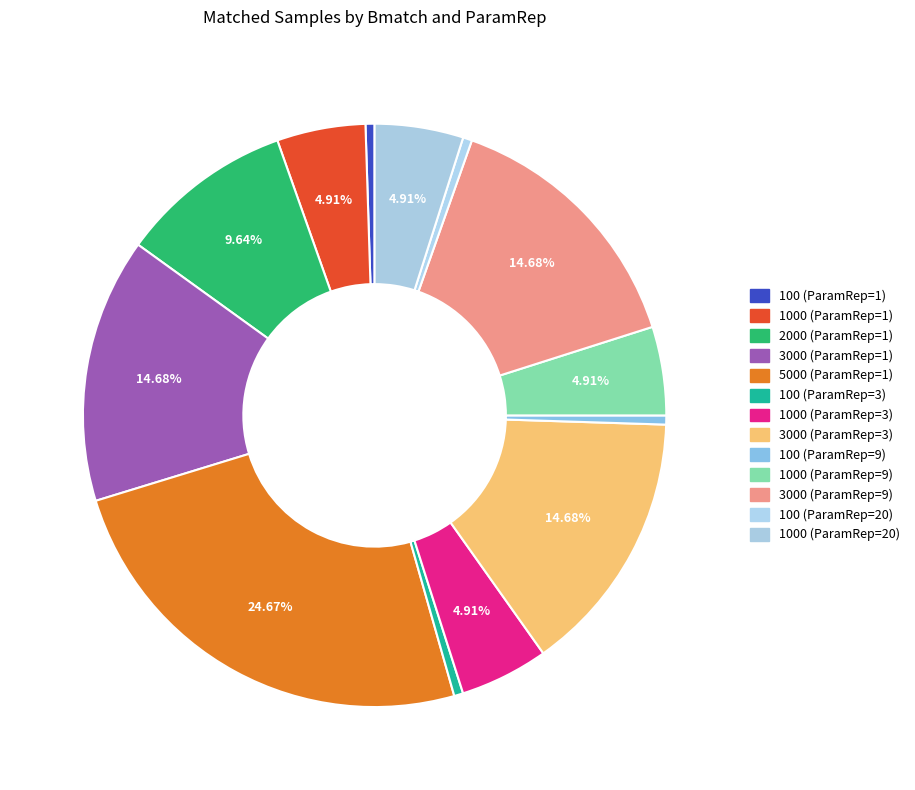

True or false: 100 (ParamRep=1) accounts for 11% of the total.

False